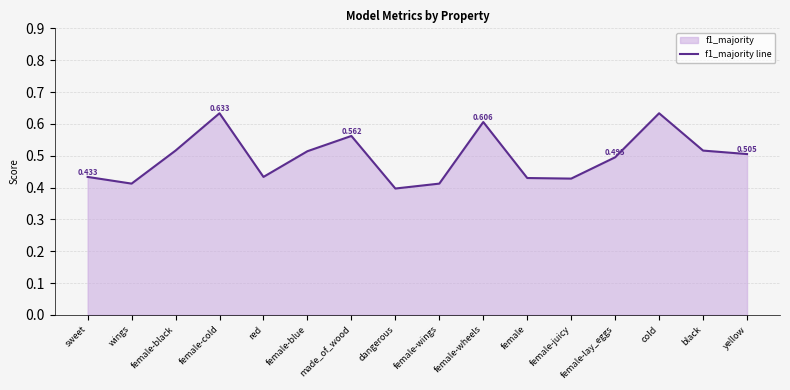

True or false: the data shows 0.5 at yellow.

True